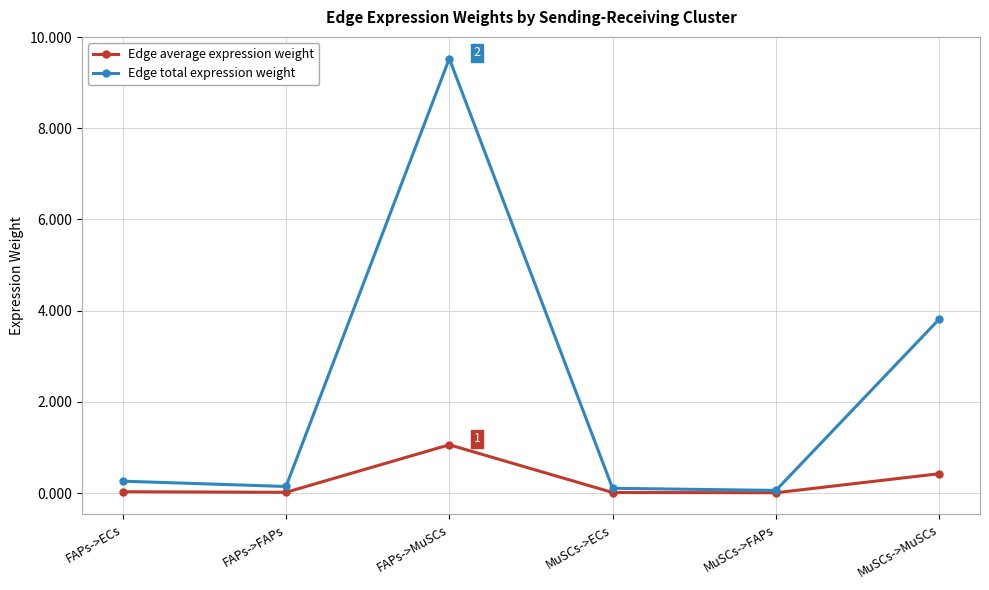

What value does the Edge average expression weight series have at MuSCs->MuSCs?

0.4